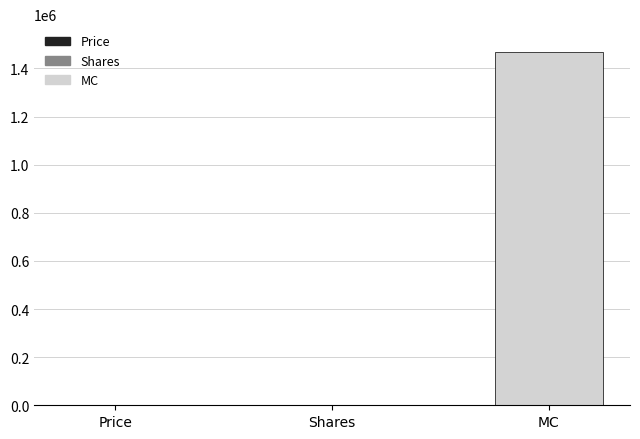

What is the change in value from Shares to MC?

+1465255.3